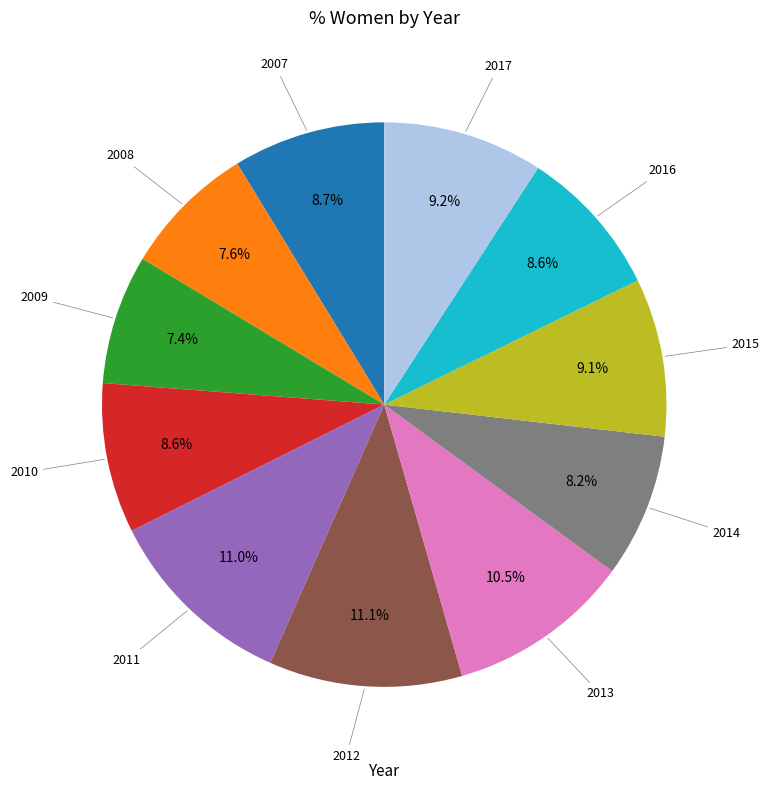

Does any single category account for the majority?

No